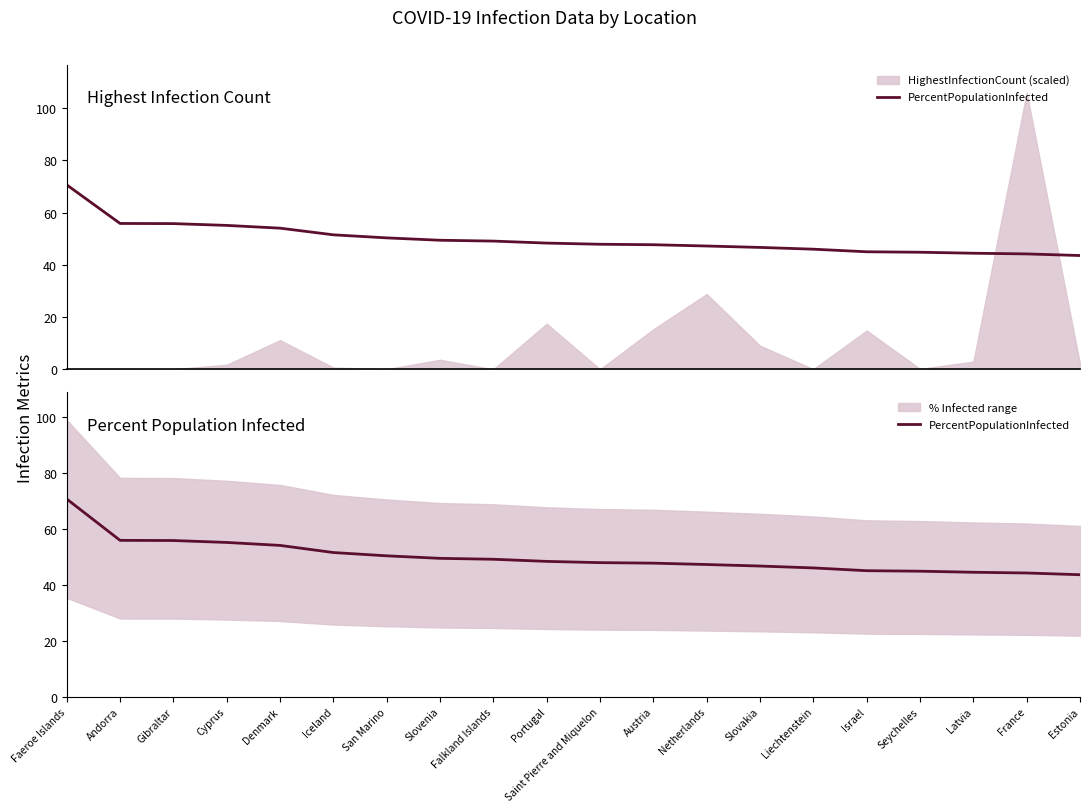

Approximately how many times larger is the value at Denmark compared to Latvia?

1.2